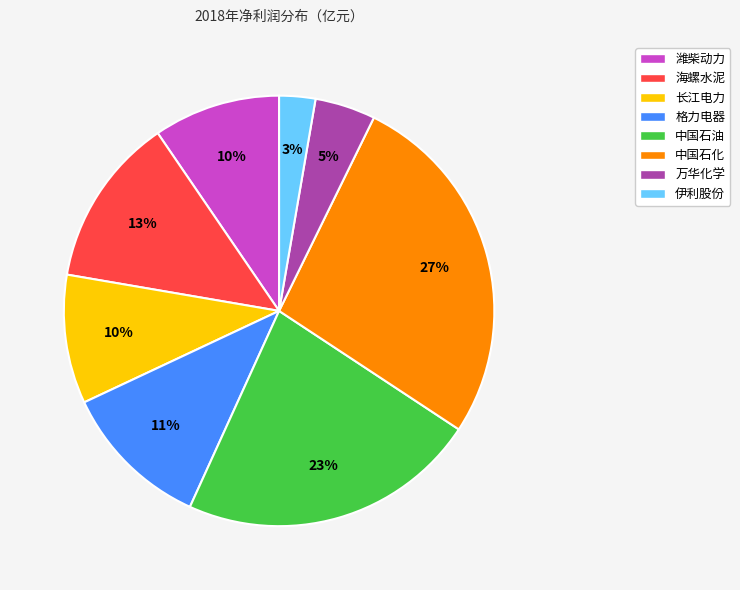

Is it true that 海螺水泥 is 13% of the pie?

True